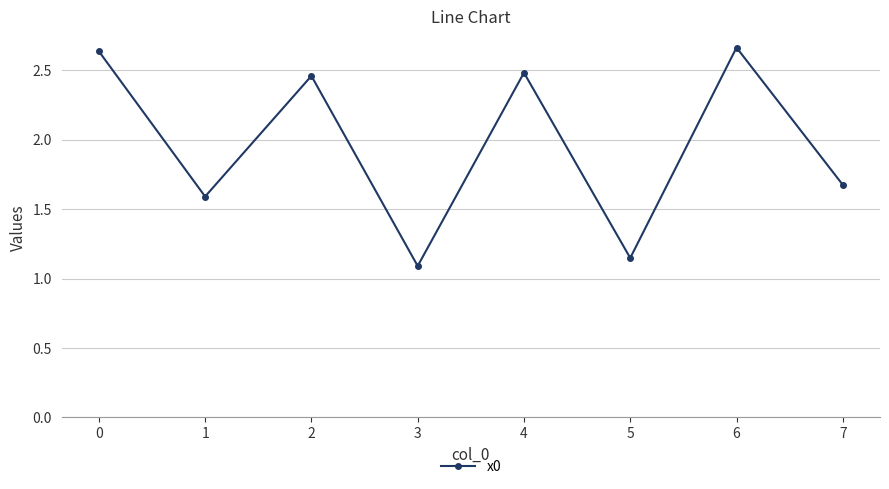

How many interior local peaks (higher than both neighbors) does the data have?

3